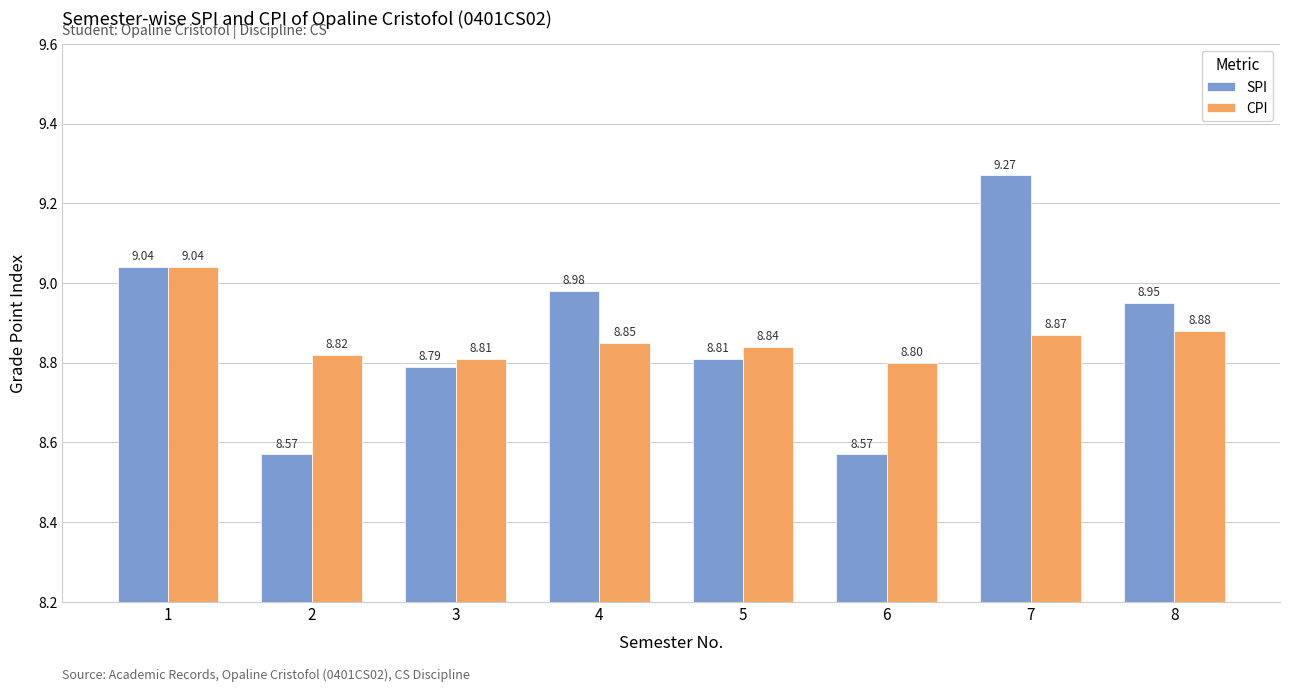

What is the value of the CPI bar at the 1st from the left?

9.0